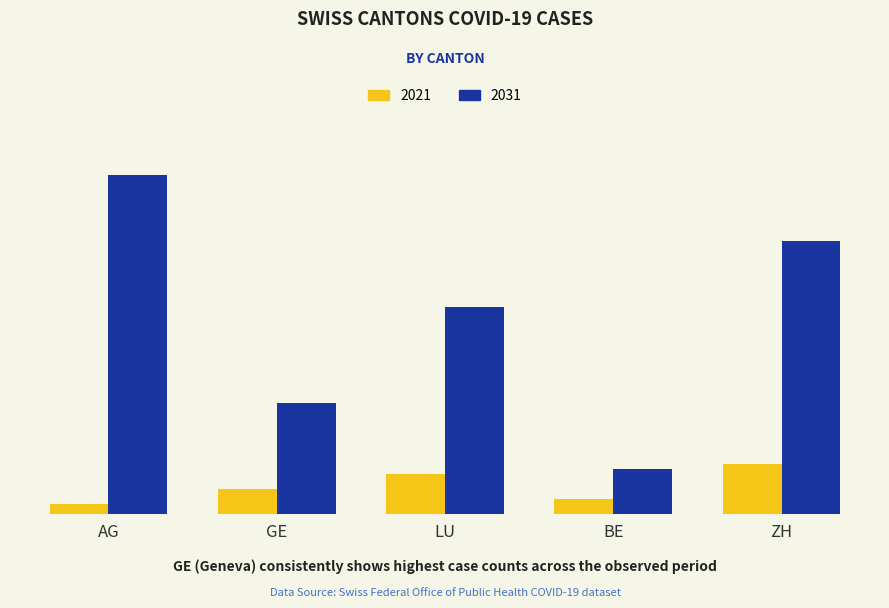

Which category has the highest value in the 2021 series?

ZH